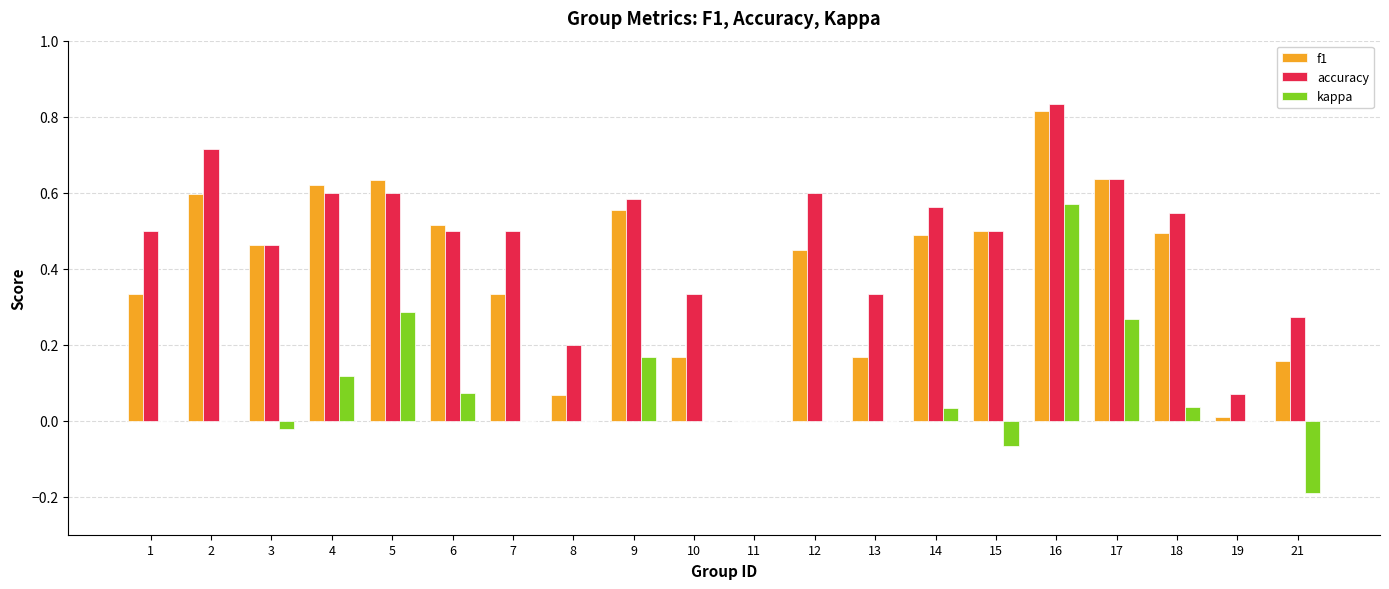

What is the sum of all f1 values?

8.0